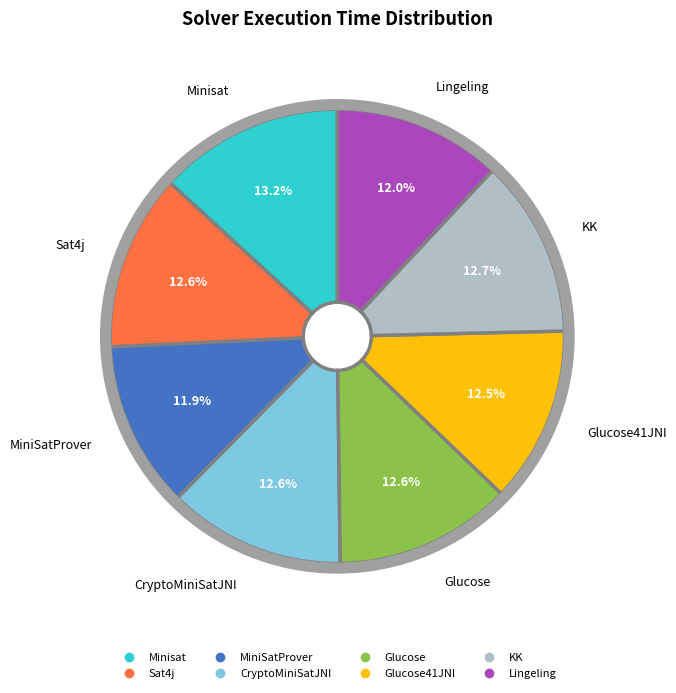

Does any single category account for the majority?

No